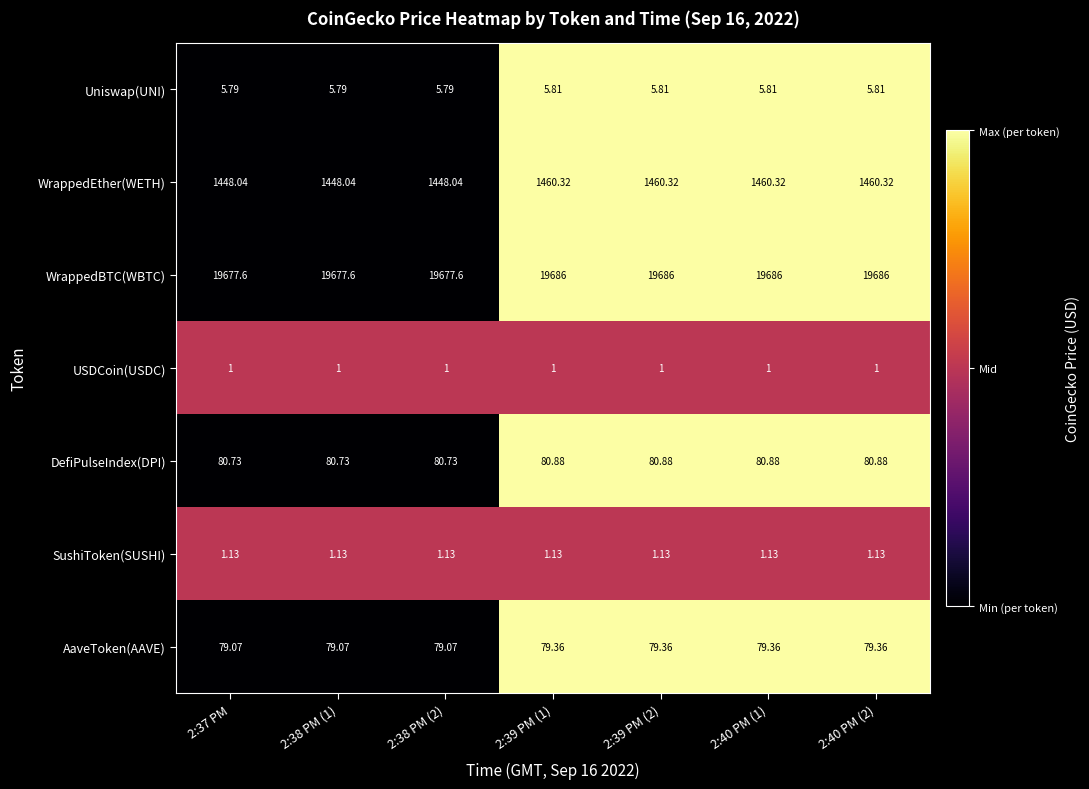

Which series has the largest total across all categories?

WrappedBTC(WBTC)